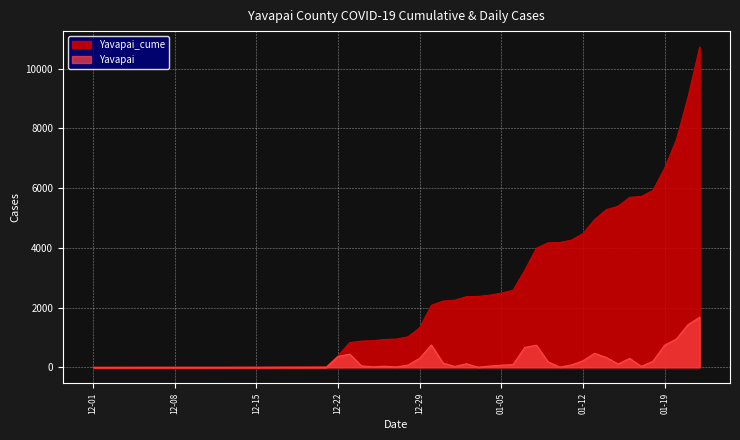

What is the highest value of the Yavapai_cume series?

10719